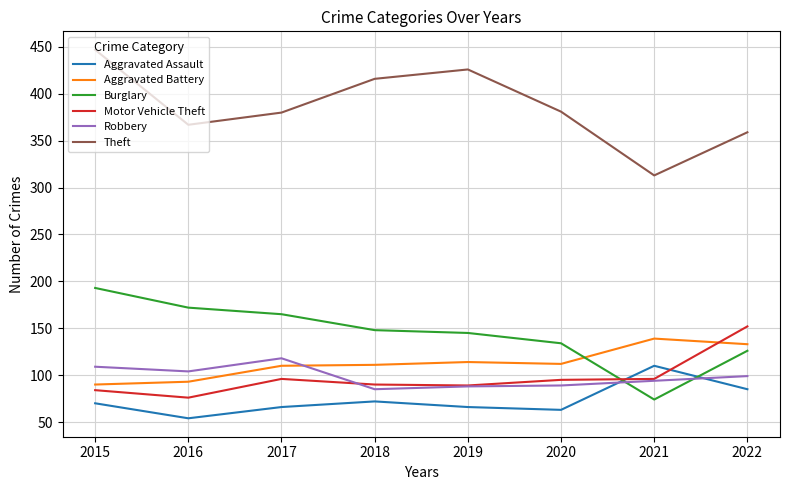

True or false: Burglary has a value of 254 at 2019.

False